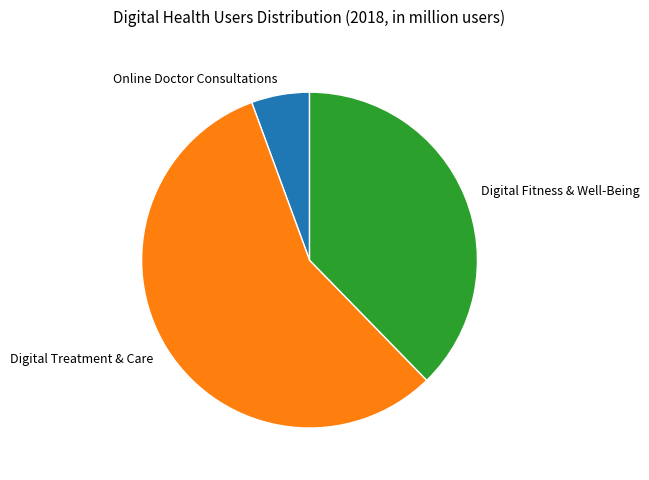

Which category has the smallest portion of the pie?

Online Doctor Consultations